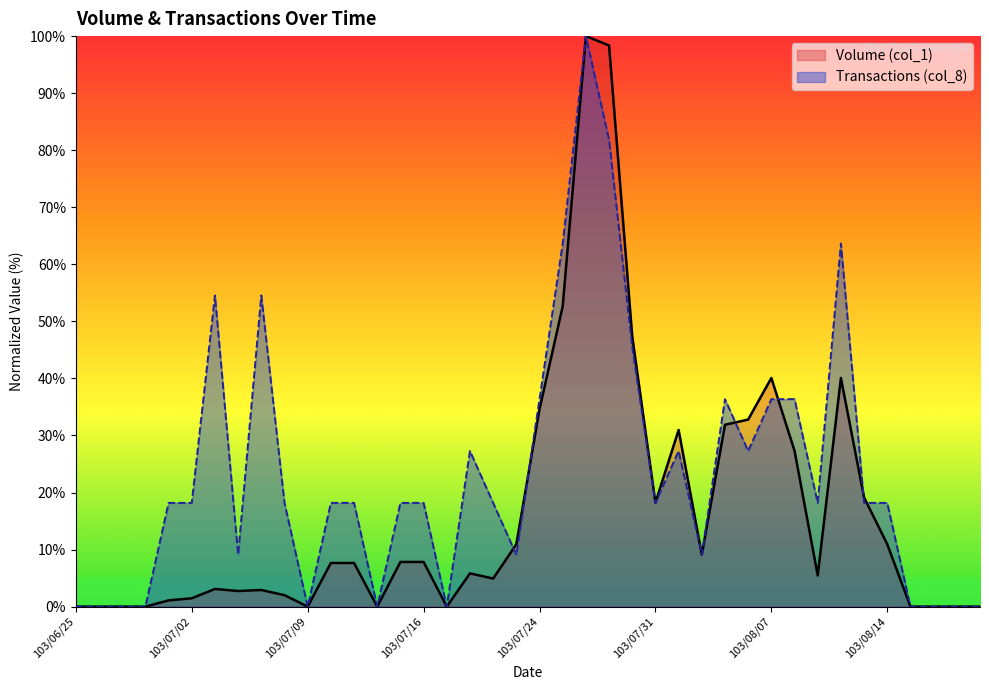

Is it true that Transactions (col_8) equals 18.2 at 103/07/02?

True